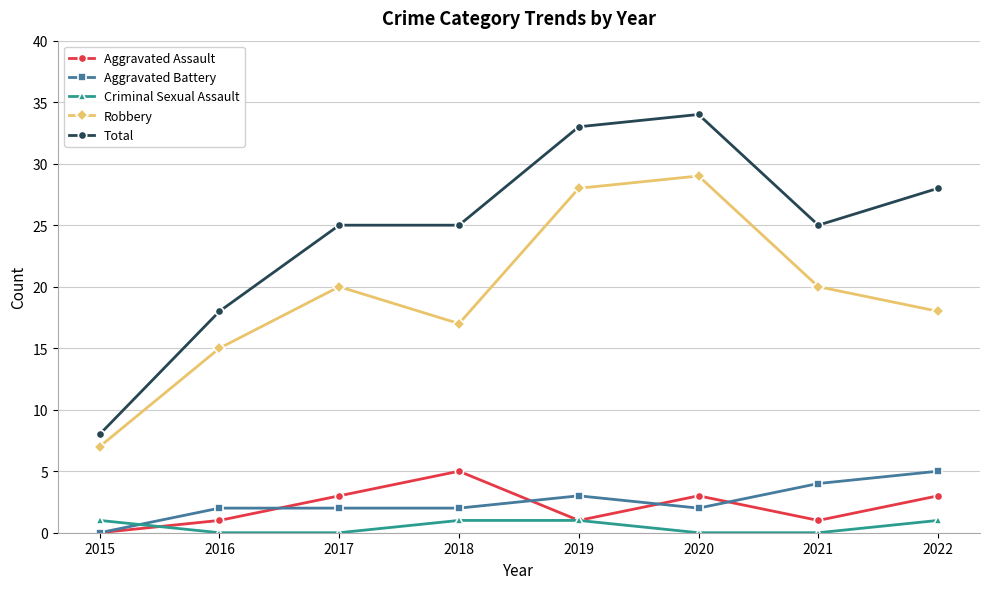

True or false: Robbery and Aggravated Assault intersect in this chart.

False